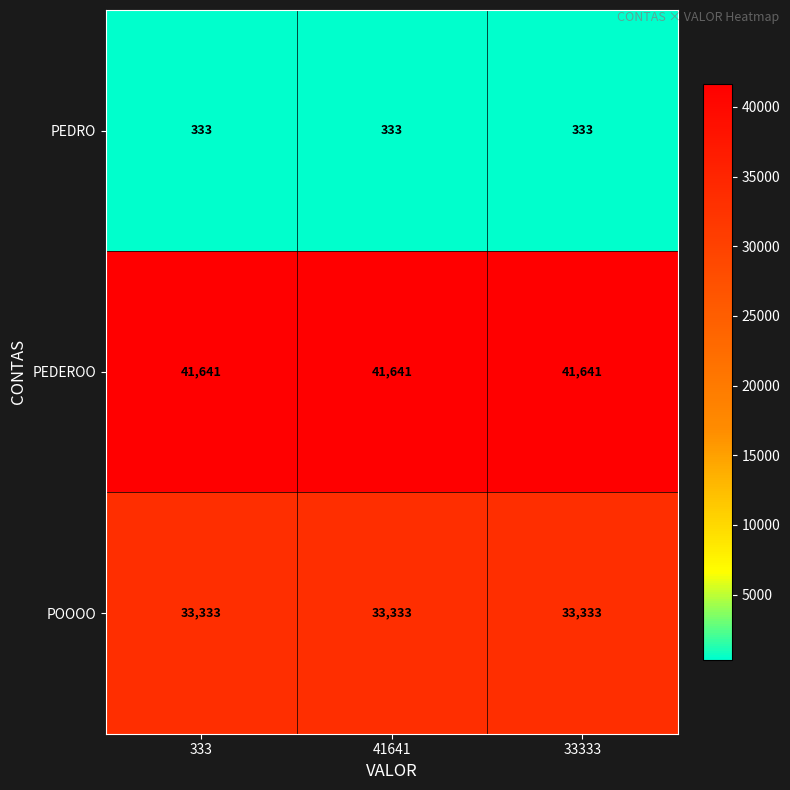

List the series in order of their peak value, highest first.

PEDEROO, POOOO, PEDRO